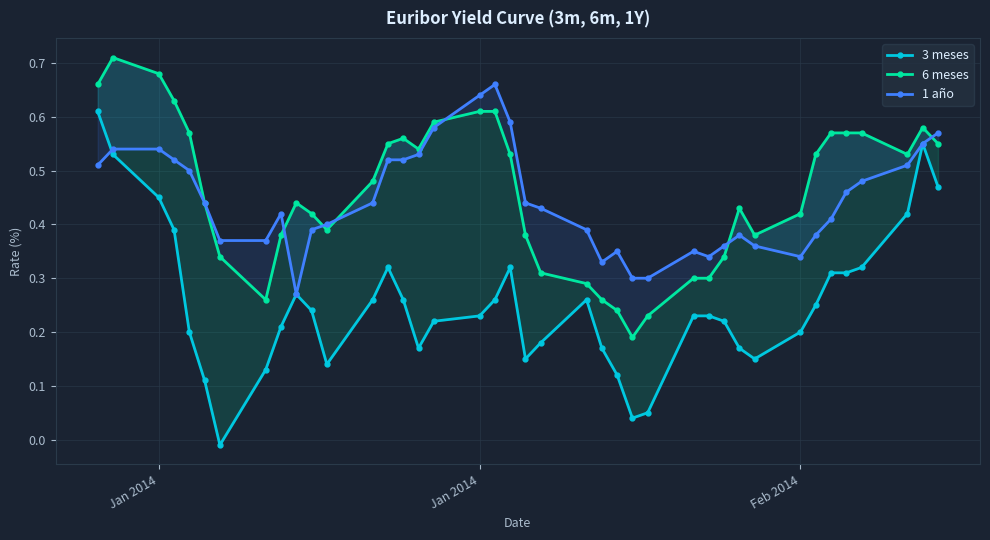

Which series ends up on top after the final intersection of 3 meses and 1 año?

1 año